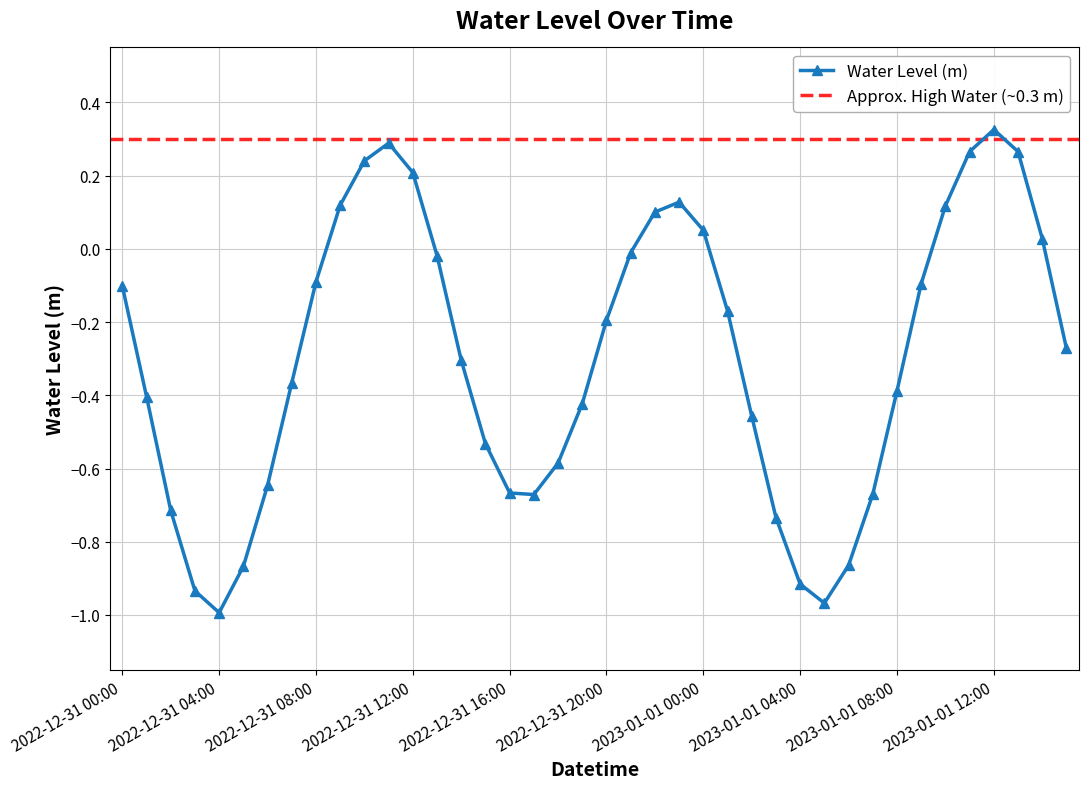

How many interior local peaks does the Water Level (m) series have?

3